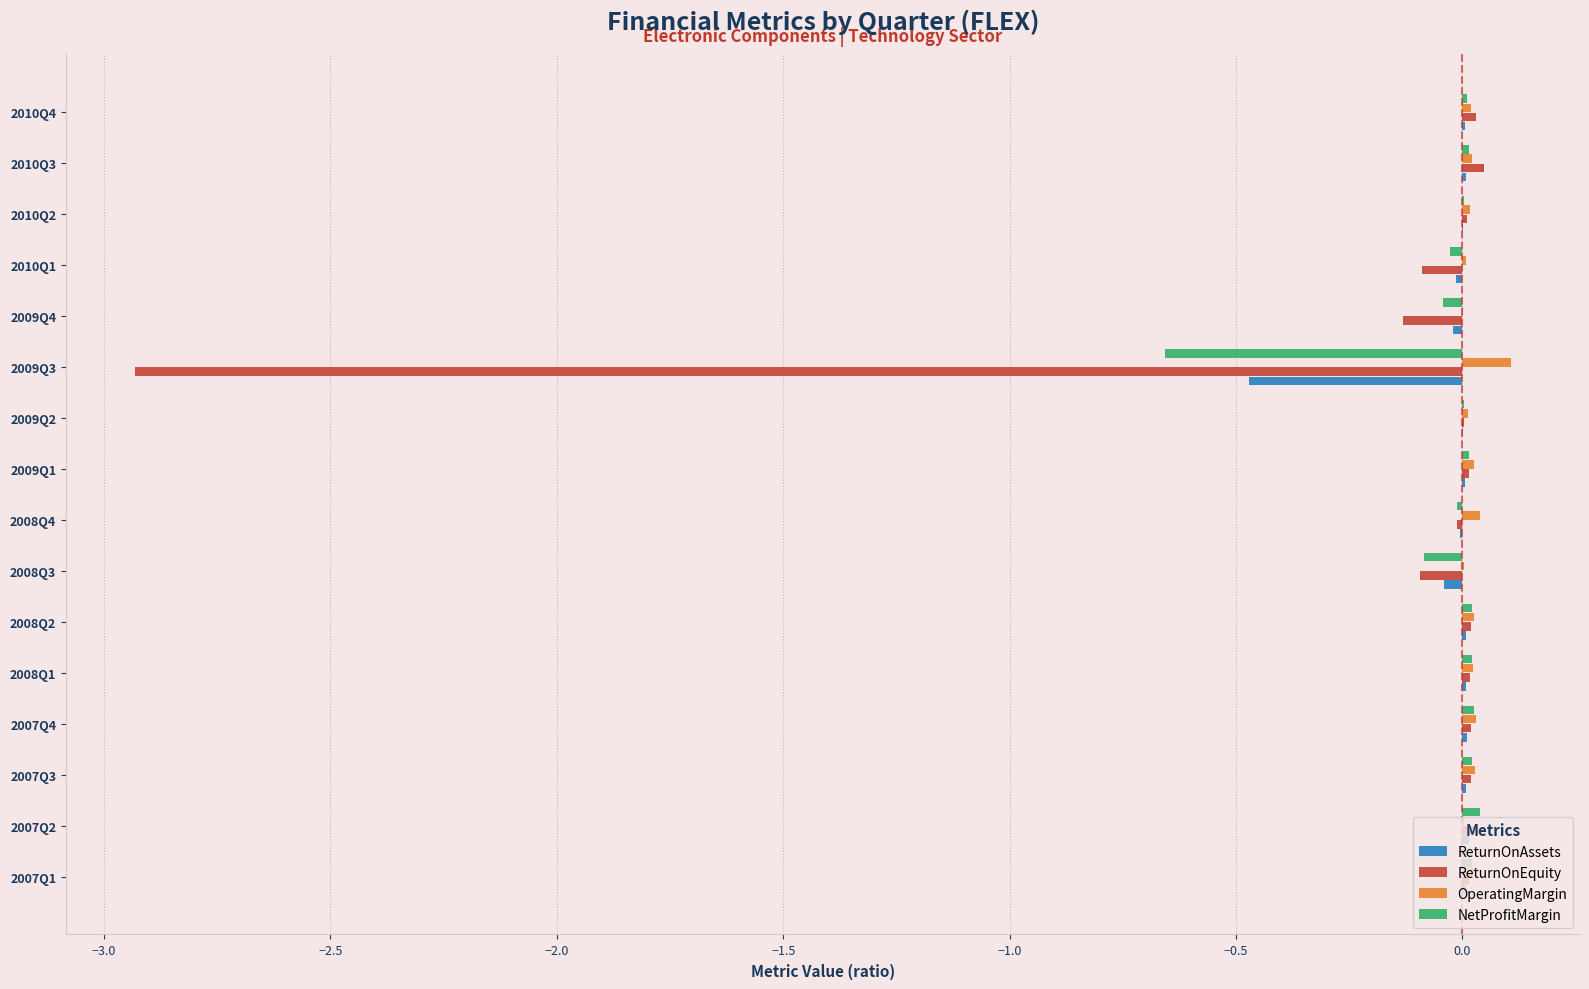

Is it true that NetProfitMargin equals 0.0 at 2009Q1?

True